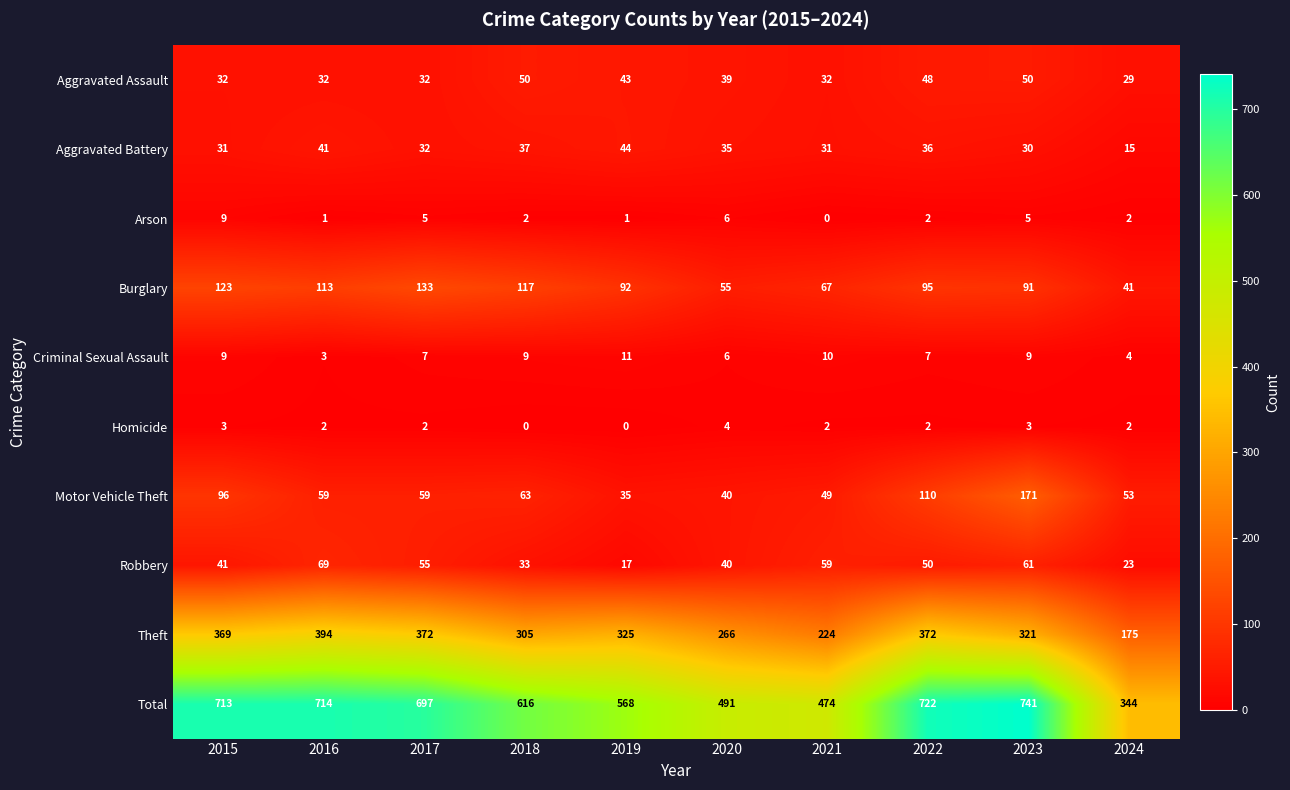

At which label does Homicide first exceed 2?

2015